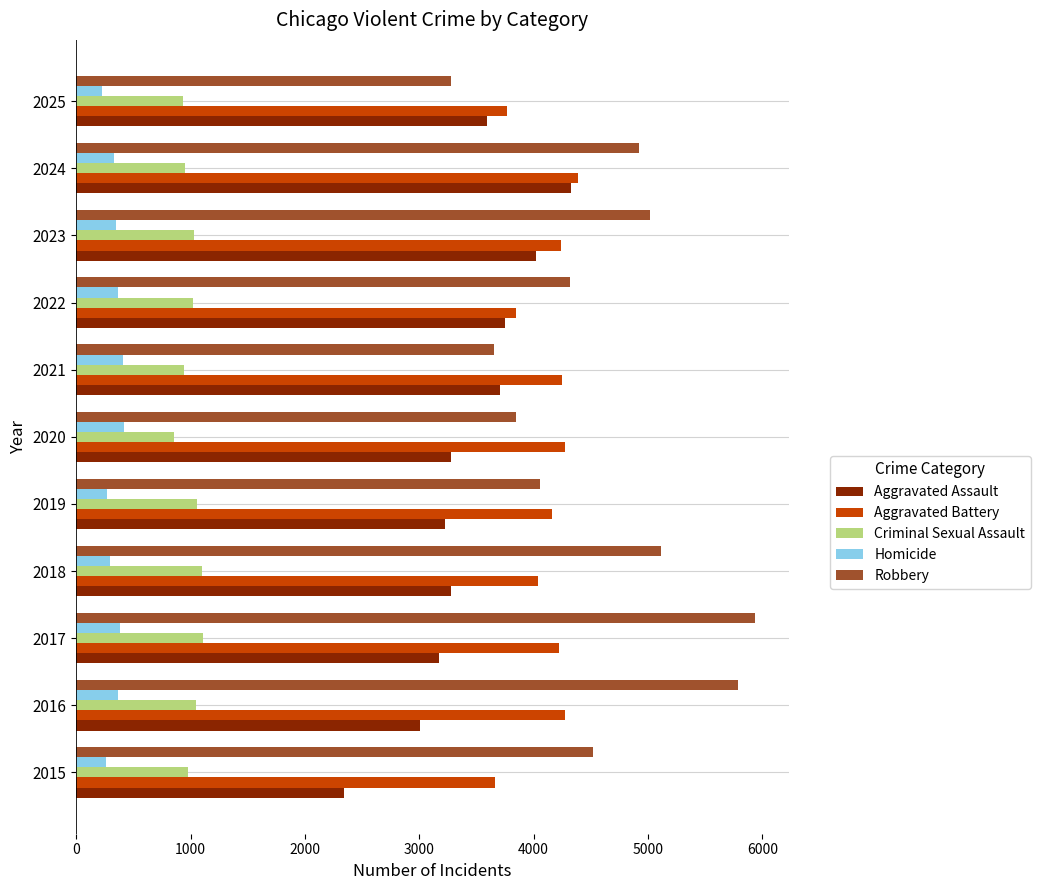

The Homicide series shows 646 at 2022. True or false?

False